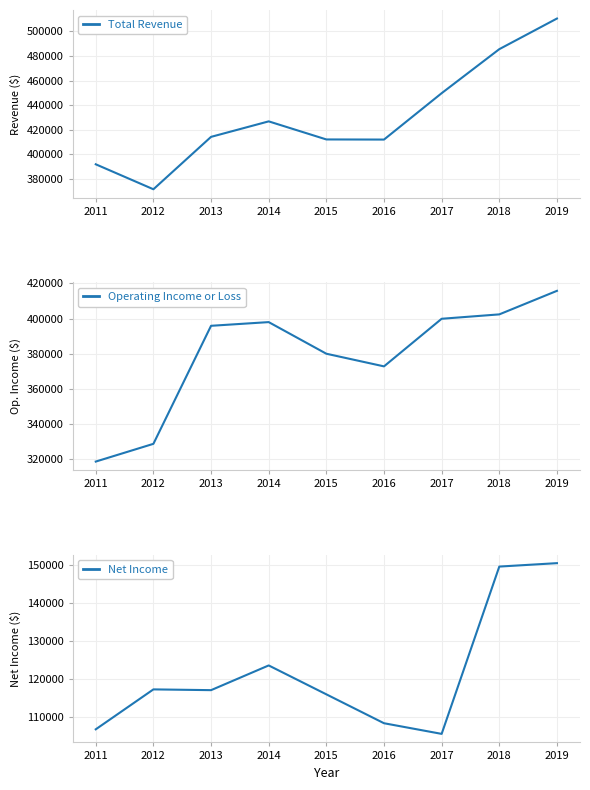

At which category is the sum across all series the highest?

2019